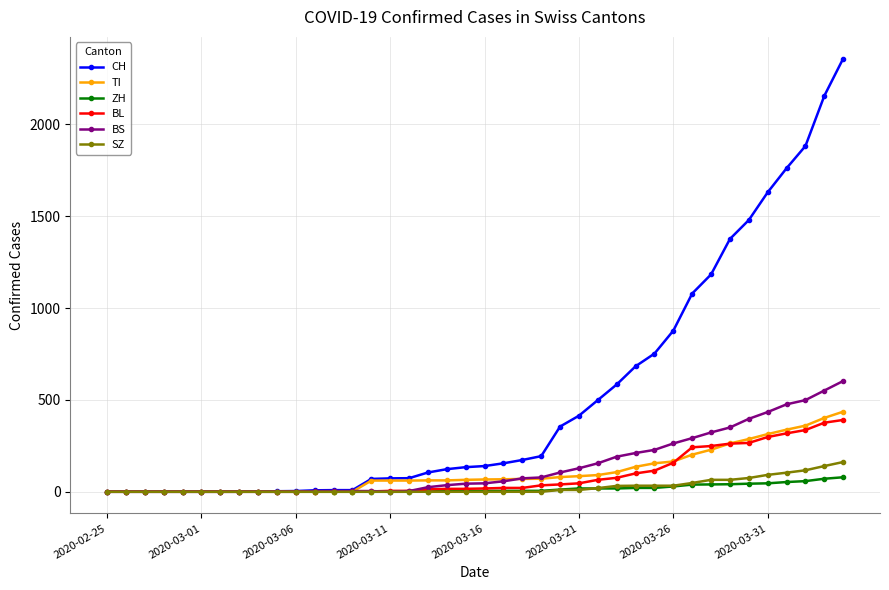

Which series has the largest total across all categories?

CH